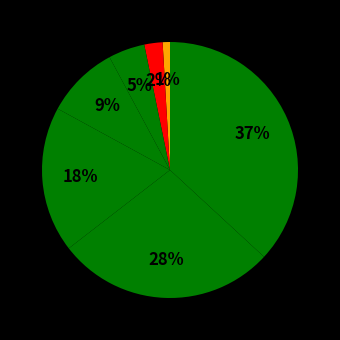

Count the number of slices in the pie.

7